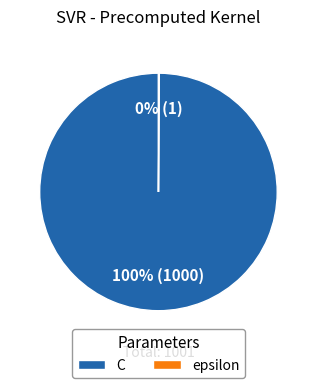

To the nearest percent, what is the difference between the largest and smallest slice percentages?

100%